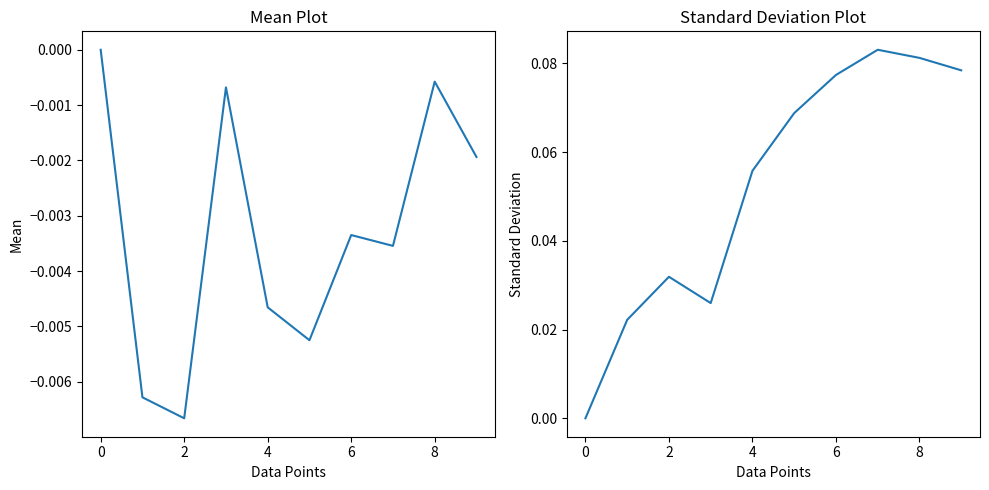

Reading right to left, extract all data points from this chart.

0.1	0.1	0.1	0.1	0.1	0.1	0.0	0.0	0.0	0.0